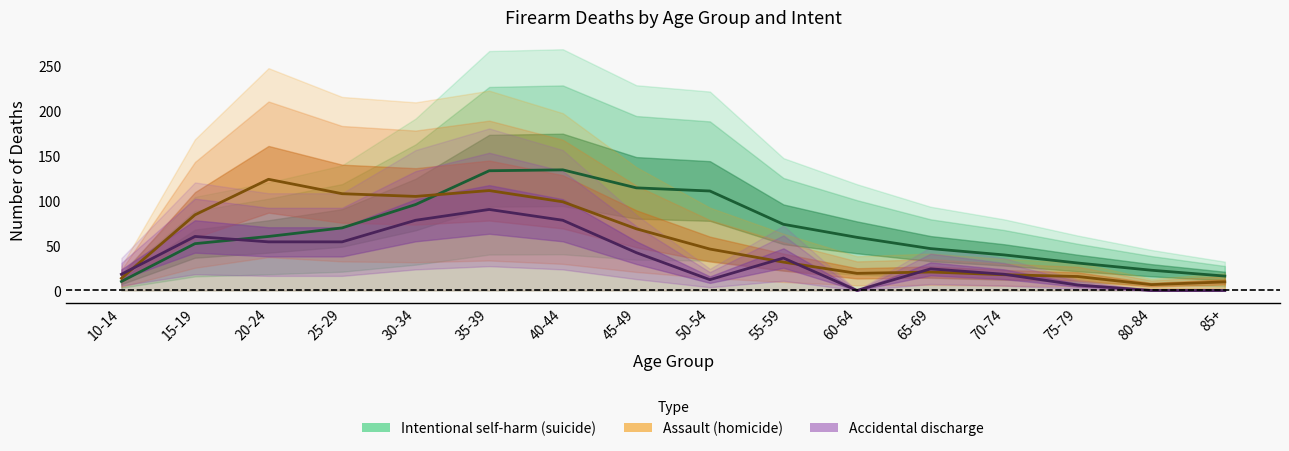

What is the sum of the Intentional self-harm (suicide) values at 65-69 and 10-14?

56.5